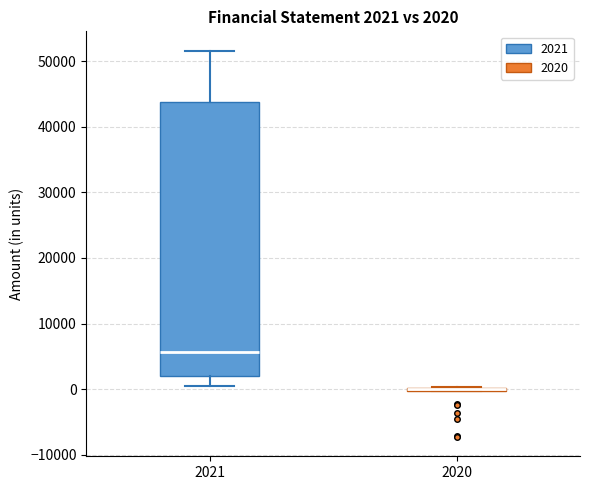

Comparing the boxes themselves (not the whiskers), which one is the tallest?

2021